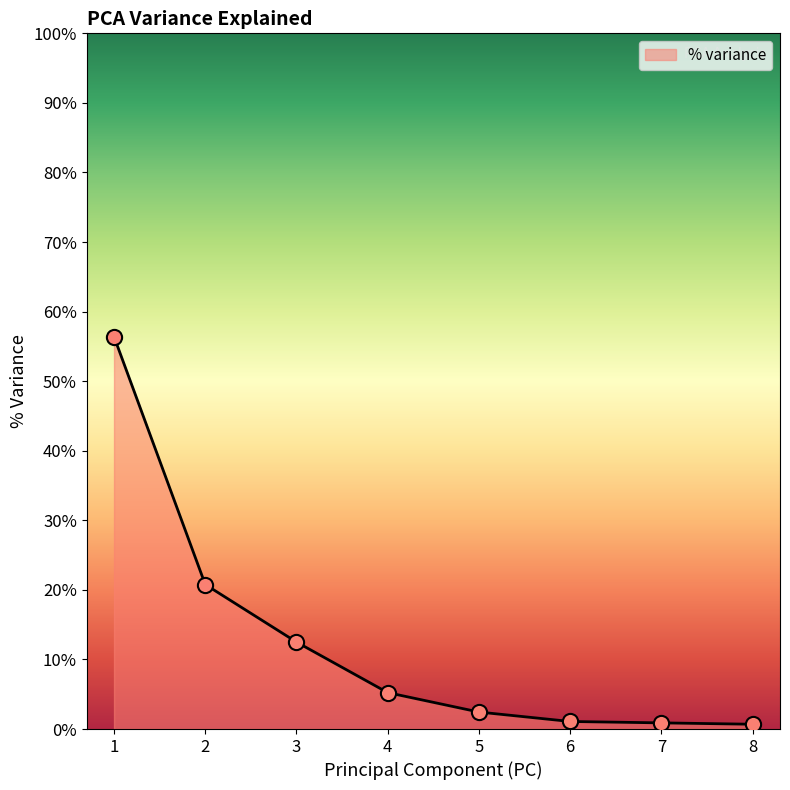

Approximately how many times larger is the value at 4 compared to 1?

0.1